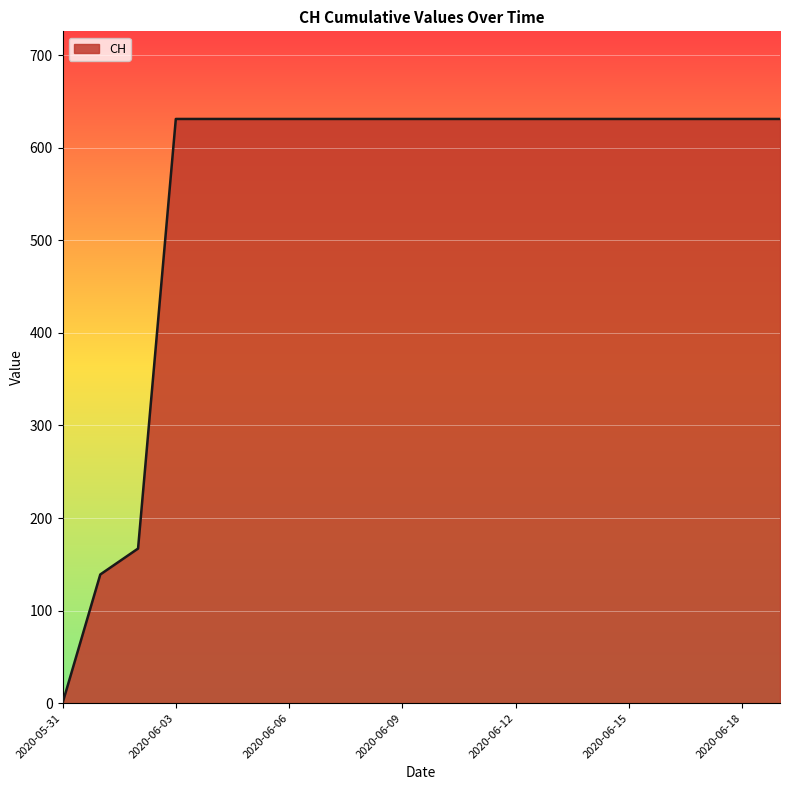

How many lines are shown in the chart?

1